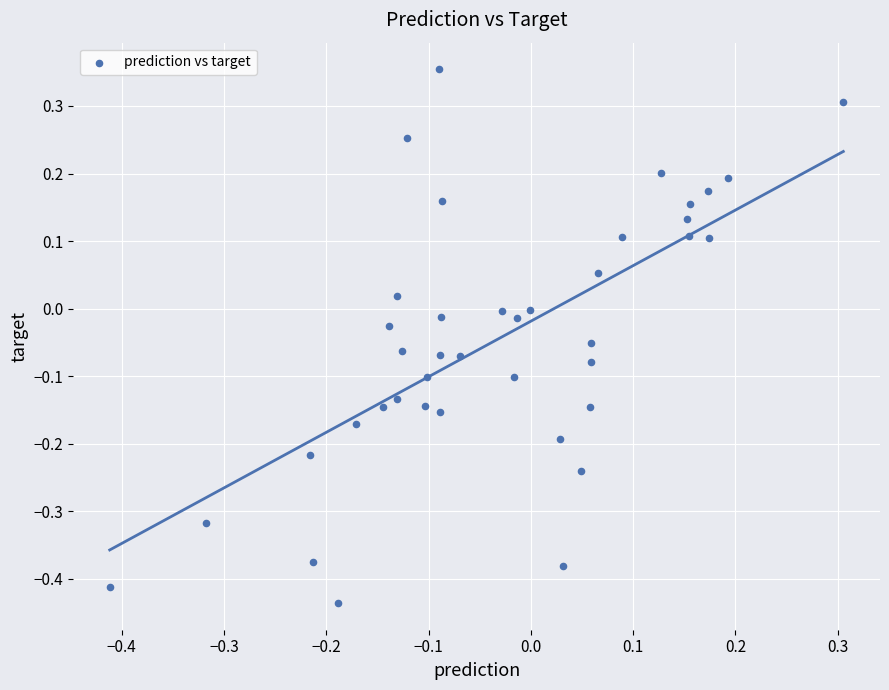

What is the range of Y values (max minus min)?

0.8